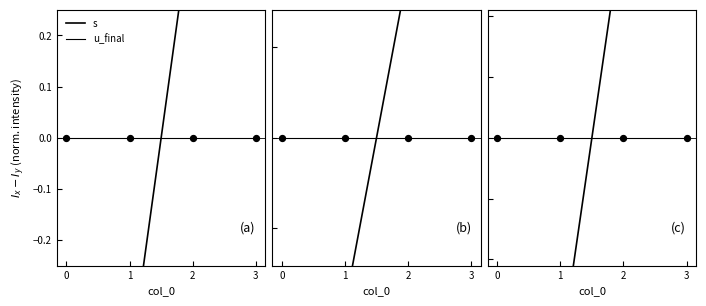

Which has a higher value, 3 or 2?

3